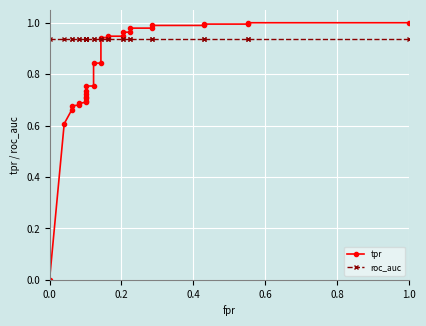

After their last crossing, which series has the higher values: tpr or roc_auc?

tpr